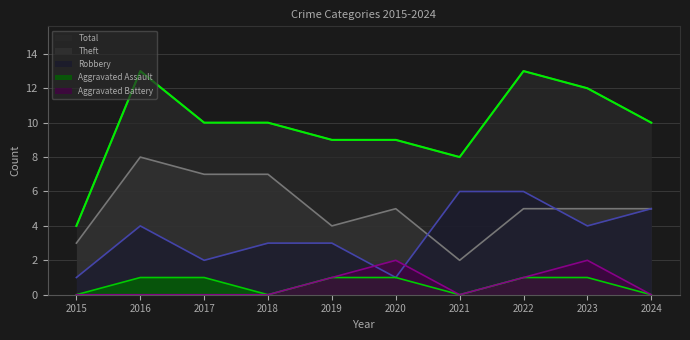

What is the average value of the Robbery series?

4